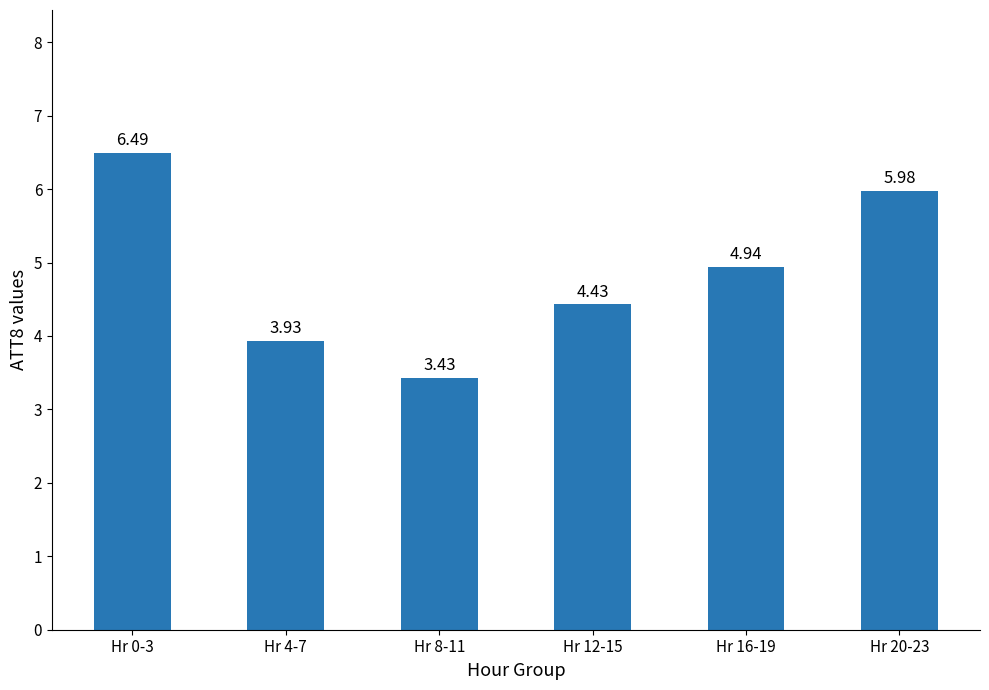

What is the difference between the values at Hr 8-11 and Hr 4-7?

0.5